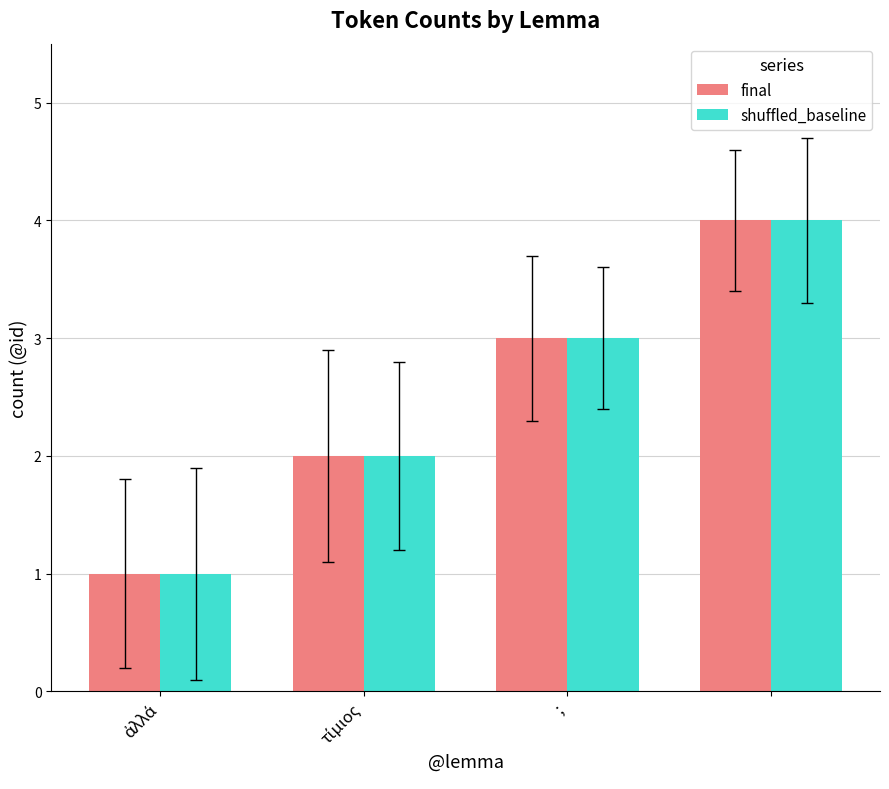

What is the maximum value shown in the chart?

4